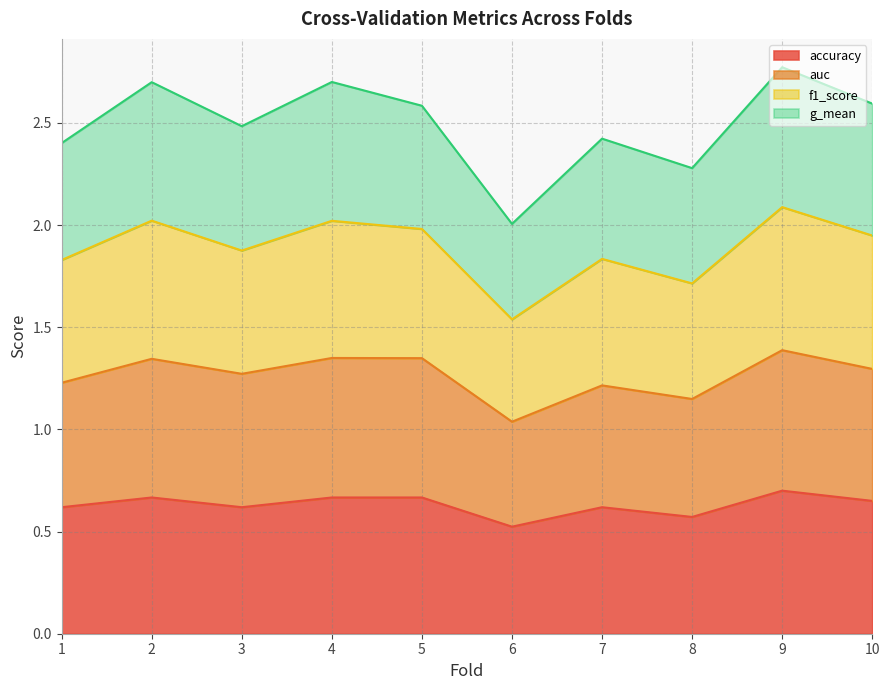

What is the total value across all series at 5?

2.6